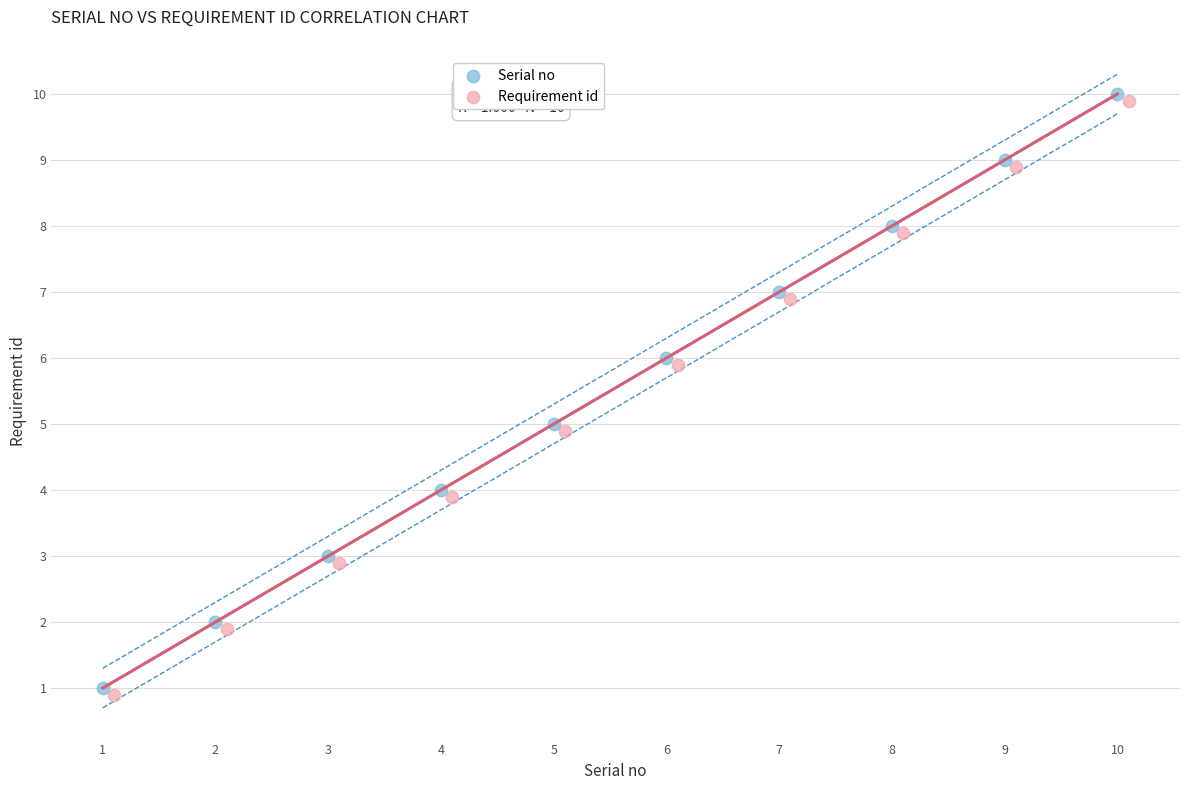

What are all the series names shown in the legend?

Serial no, Requirement id